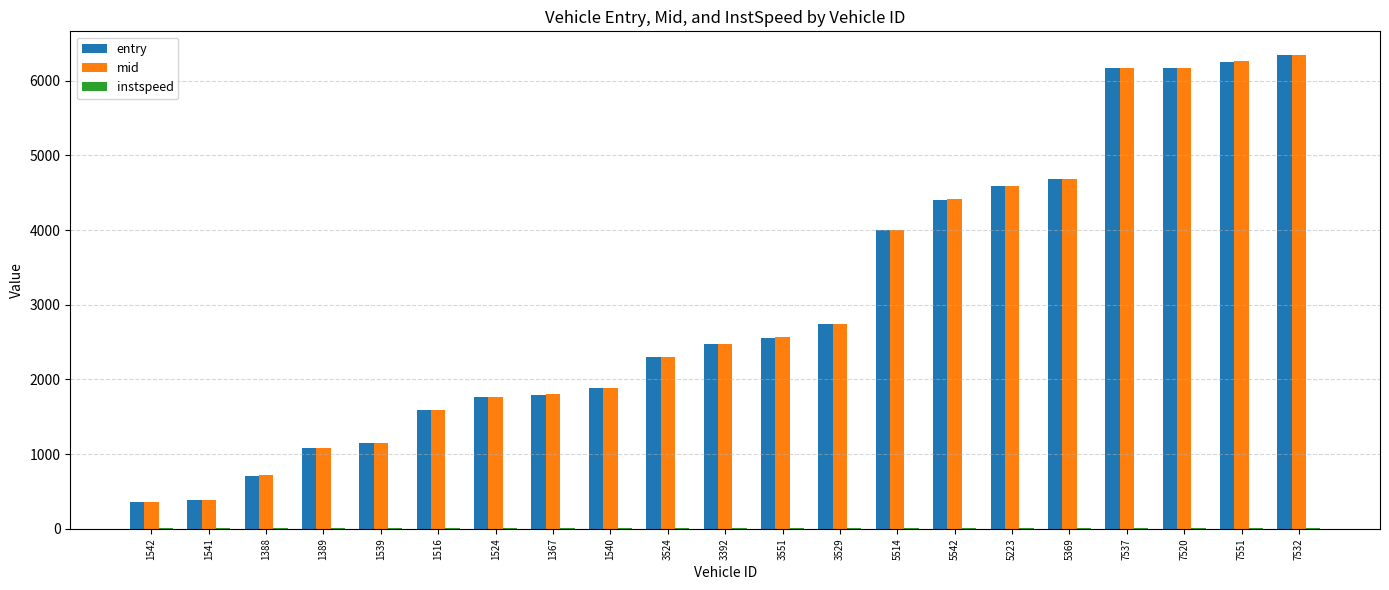

What is the highest value of the mid series?

6343.5